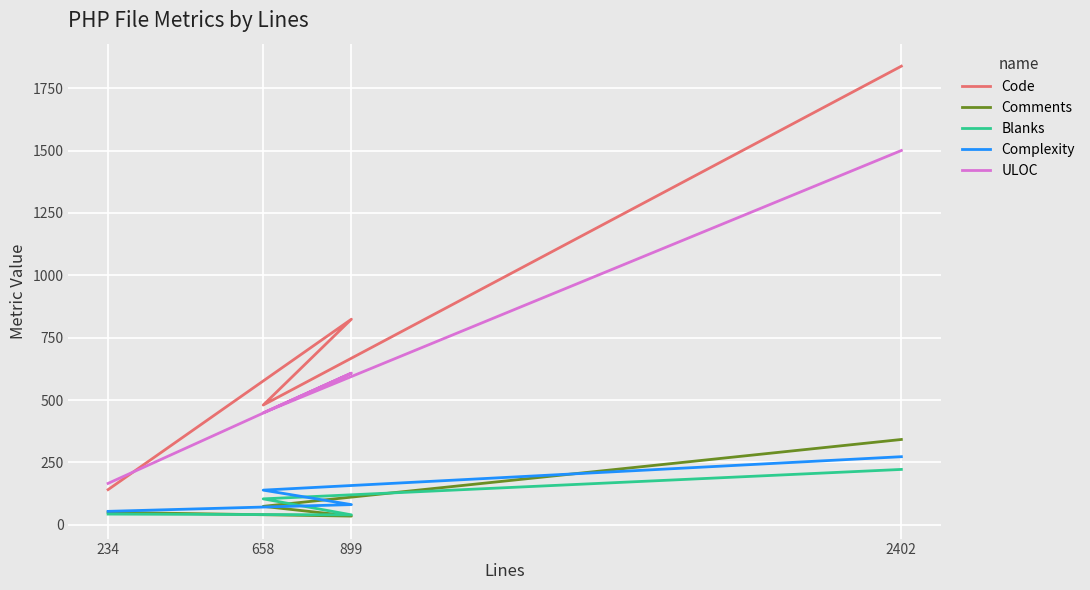

Which series has the largest total across all categories?

Code